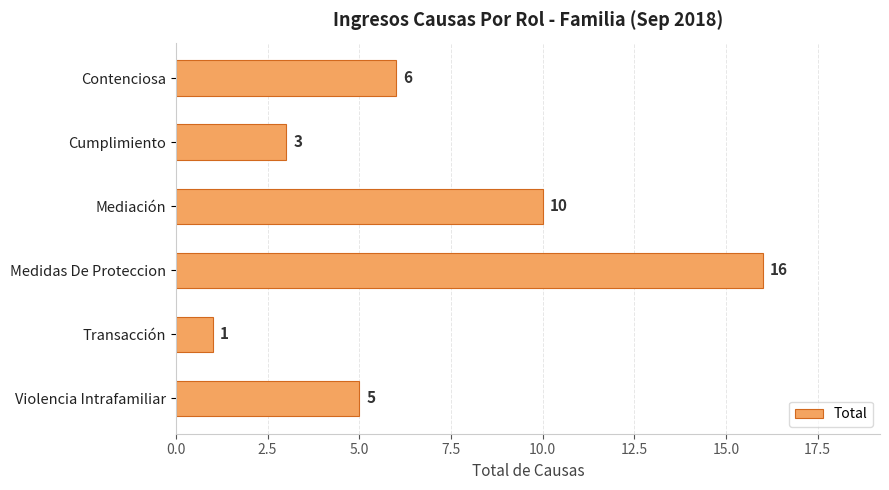

At which category does the chart reach its minimum across all series?

Transacción